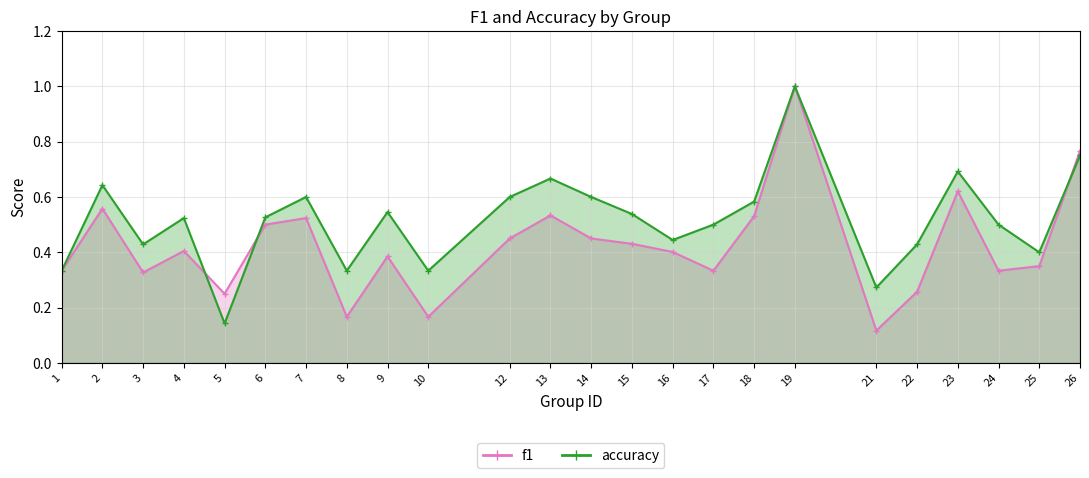

Reading right to left, extract all data points from this chart.

f1: 26=0.8	25=0.3	24=0.3	23=0.6	22=0.3	21=0.1	19=1.0	18=0.5	17=0.3	16=0.4	15=0.4	14=0.5	13=0.5	12=0.5	10=0.2	9=0.4	8=0.2	7=0.5	6=0.5	5=0.2	4=0.4	3=0.3	2=0.6	1=0.3
accuracy: 26=0.8	25=0.4	24=0.5	23=0.7	22=0.4	21=0.3	19=1.0	18=0.6	17=0.5	16=0.4	15=0.5	14=0.6	13=0.7	12=0.6	10=0.3	9=0.5	8=0.3	7=0.6	6=0.5	5=0.1	4=0.5	3=0.4	2=0.6	1=0.3